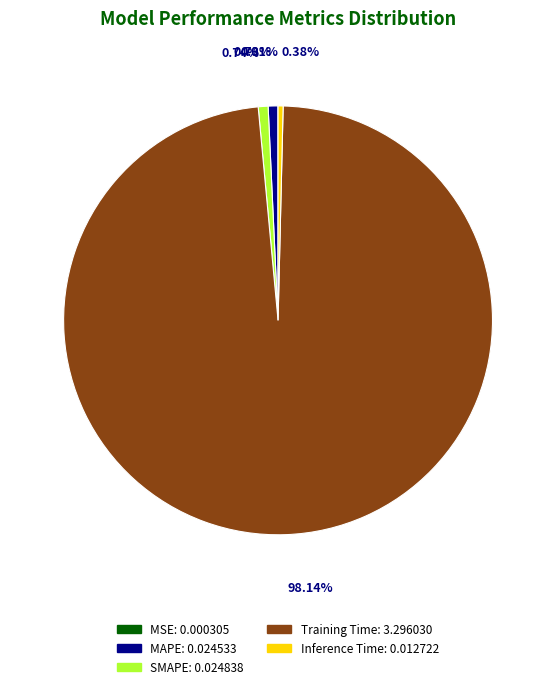

The MAPE slice represents 13% of the pie. True or false?

False